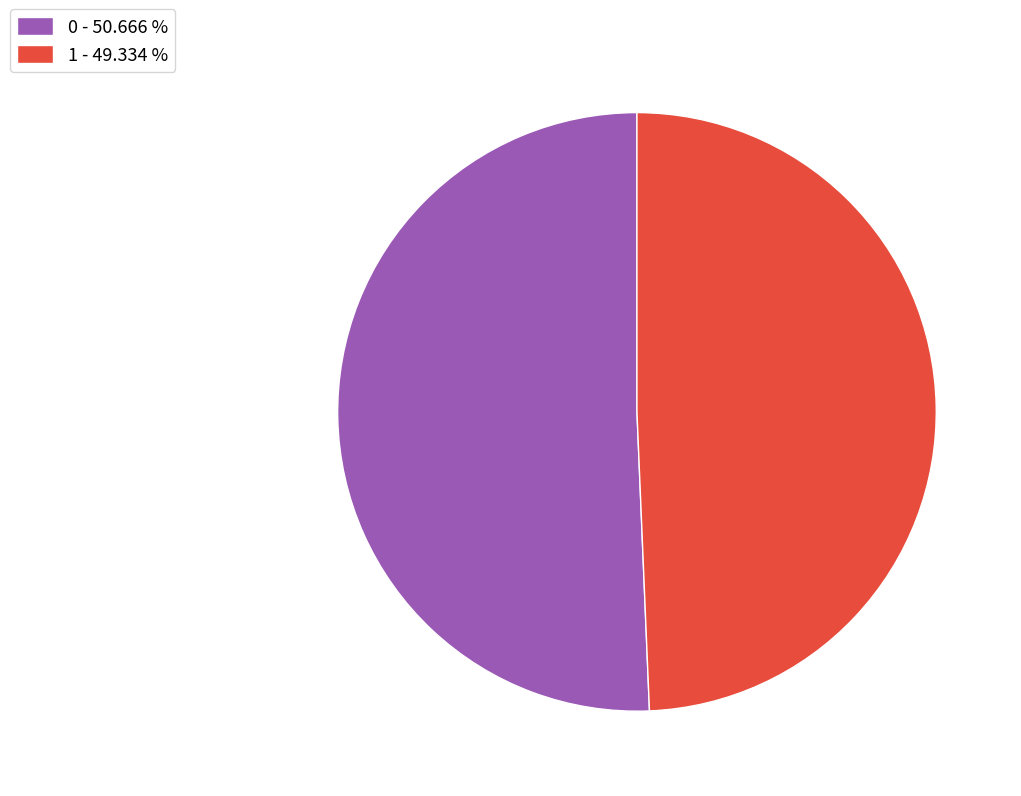

Which has a higher value, 0 - 50.666 % or 1 - 49.334 %?

0 - 50.666 %